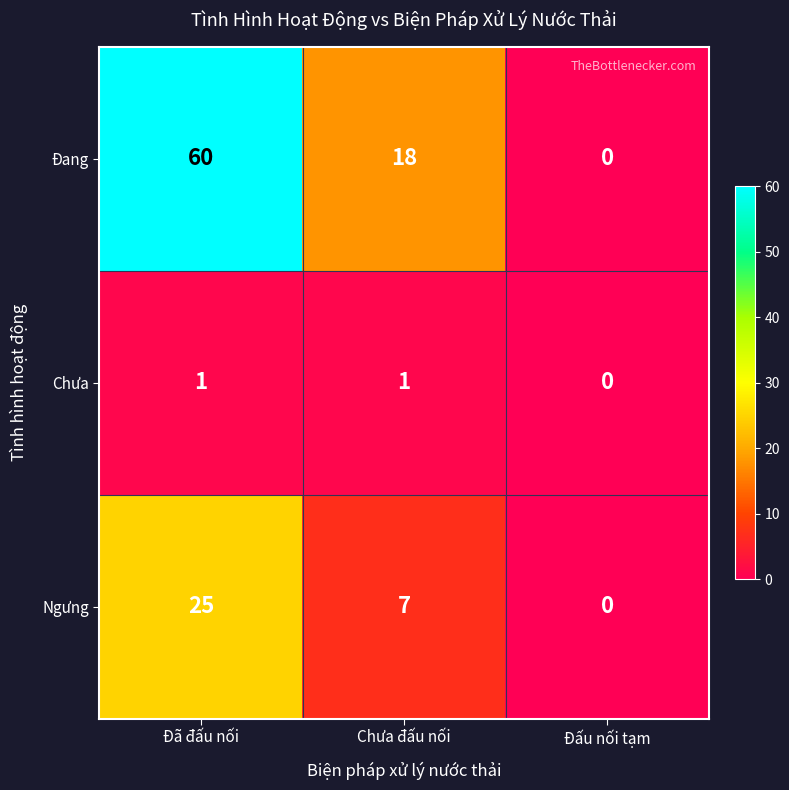

What is the greatest value displayed?

60